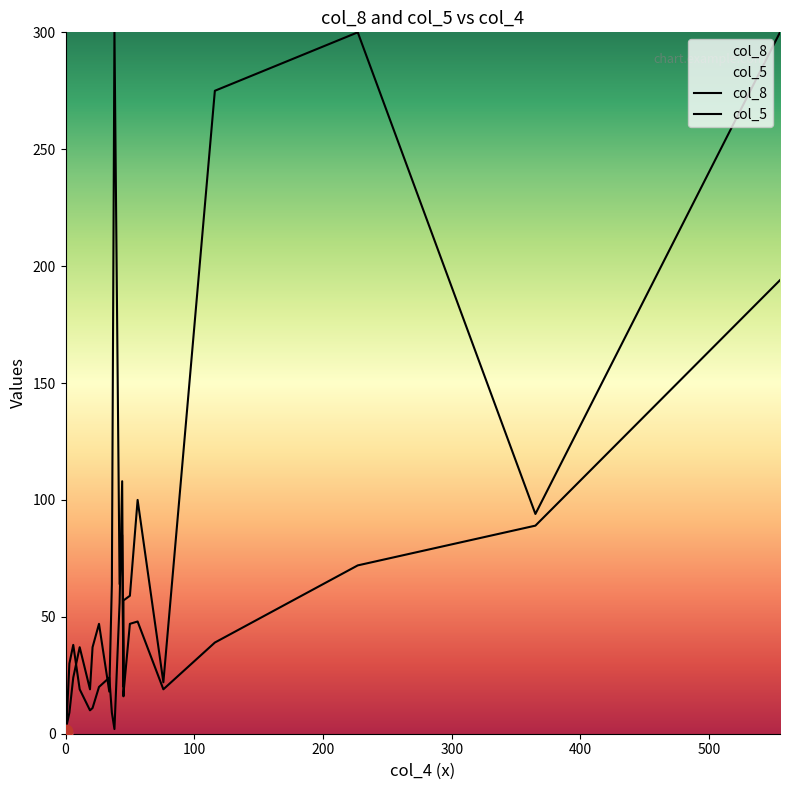

Which series has the largest total across all categories?

col_5